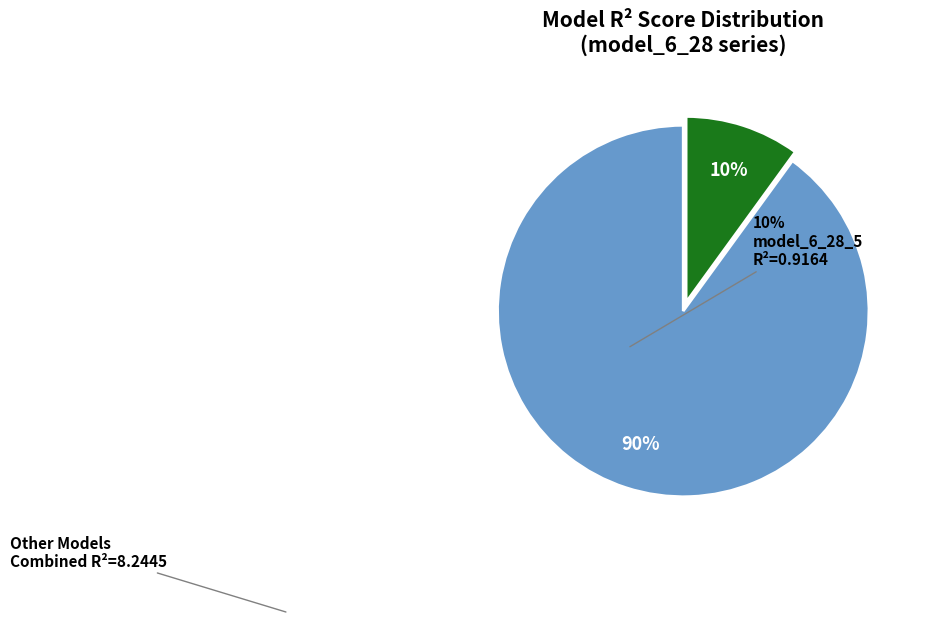

To the nearest percent, what is the average slice percentage?

50%